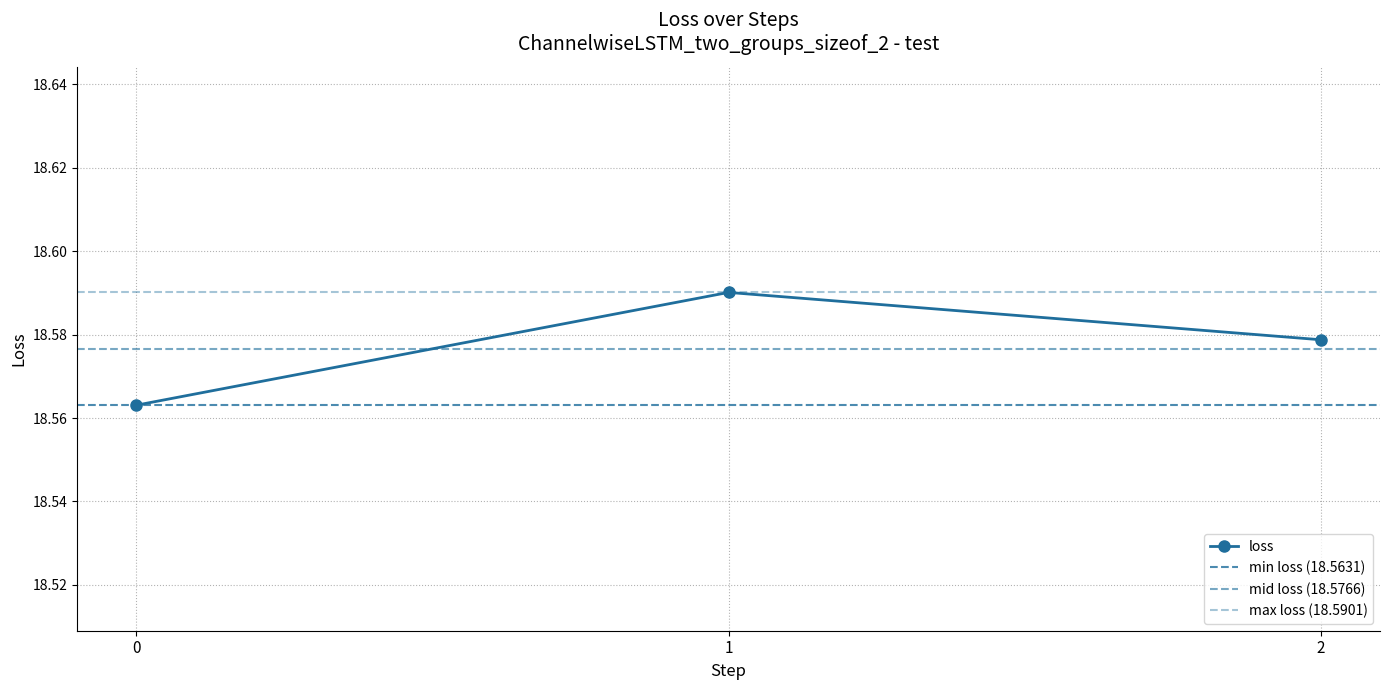

List the labels in order of value, largest first.

1, 2, 0